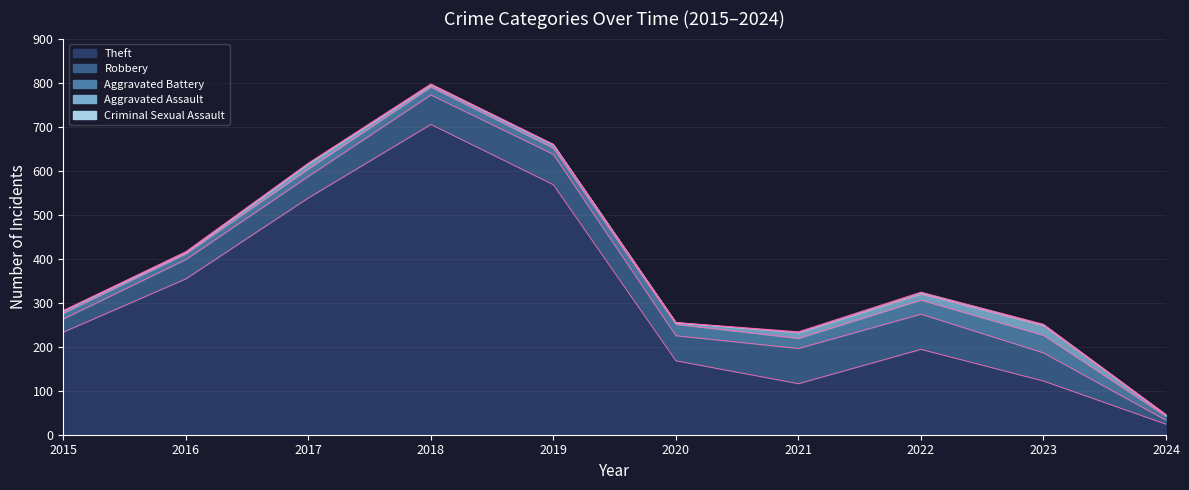

True or false: Criminal Sexual Assault and Aggravated Battery intersect in this chart.

False